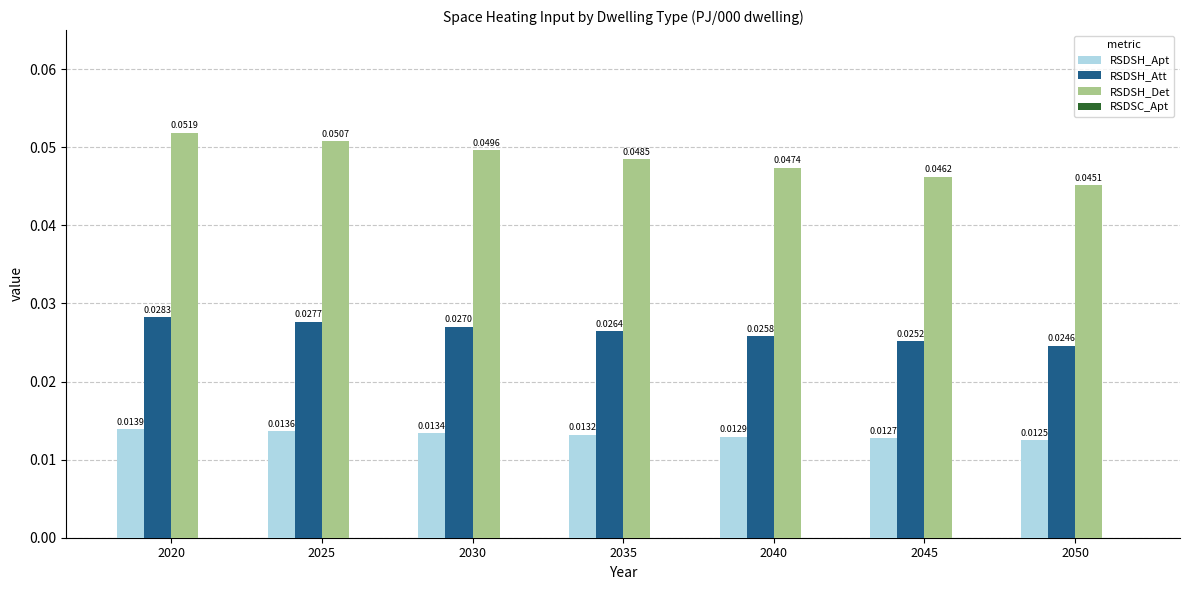

Which series has the largest range (max minus min)?

RSDSH_Det